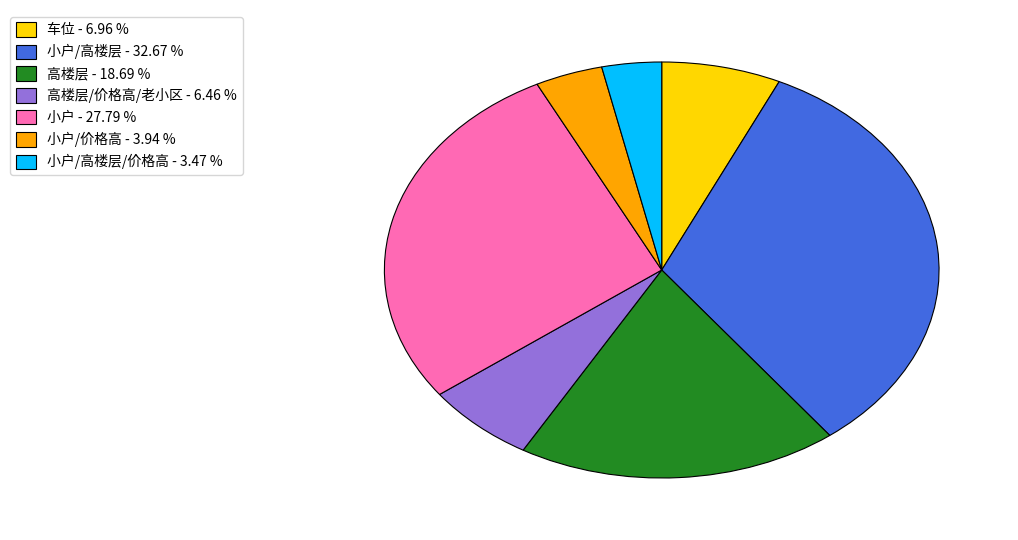

Is the sum of 小户 - 27.79 % and 高楼层/价格高/老小区 - 6.46 % greater than half?

No